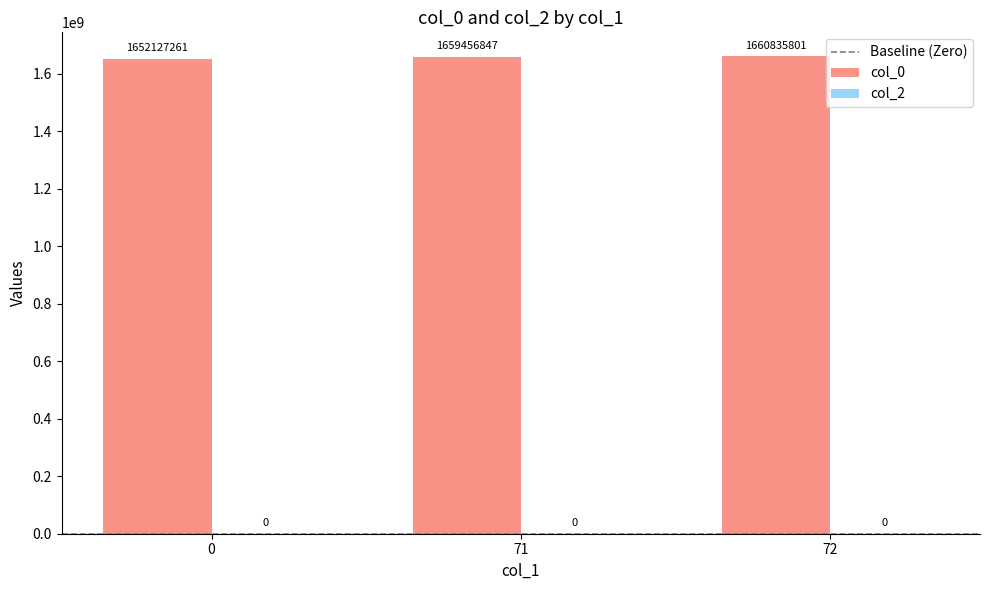

Is it true that the value at 71 is 1659456847?

True